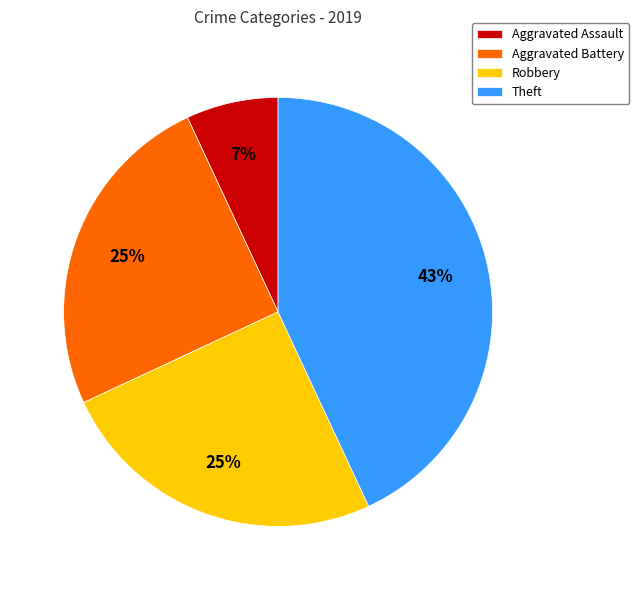

To the nearest percent, what is the difference between the Aggravated Battery and Theft slice percentages?

18%